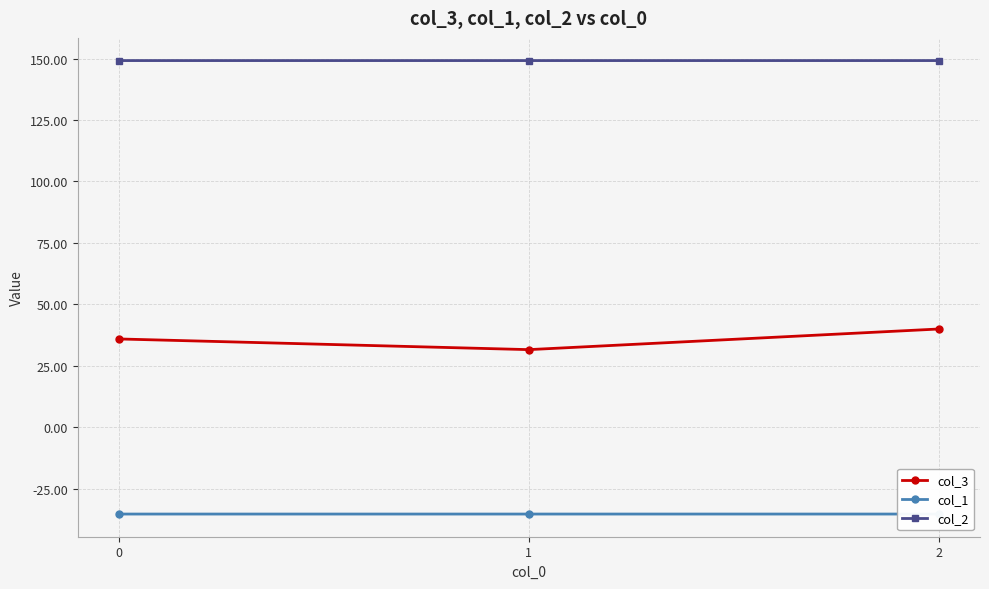

True or false: col_2 has a value of 149.2 at 0.

True